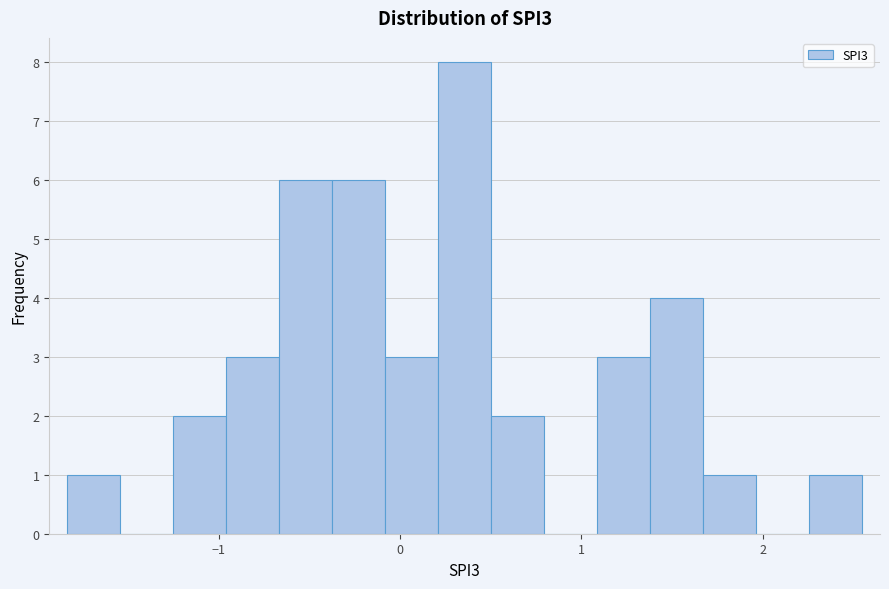

Around what value on the x-axis is the tallest bar? Give the approximate position of its centre, as read against the axis.

0.4